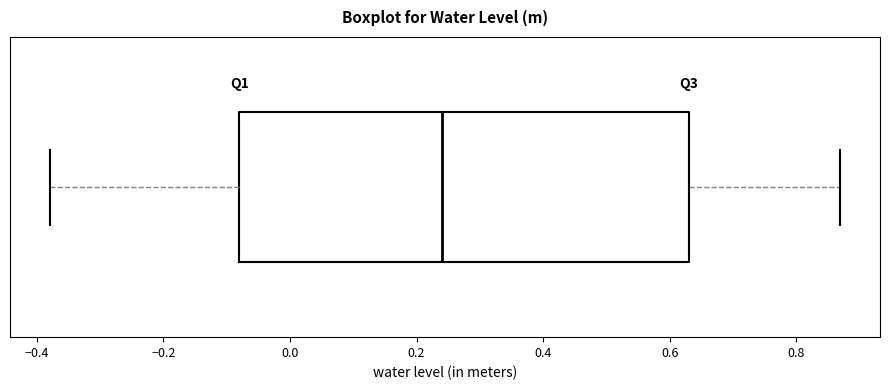

Transcribe this box plot: give where the median line is, the range the box spans, and where the two whiskers end, as read against the x-axis. The values are not printed on the chart, so give them approximately, as read against the axis.

median 0.24, box -0.08 to 0.64, whiskers -0.38 to 0.88